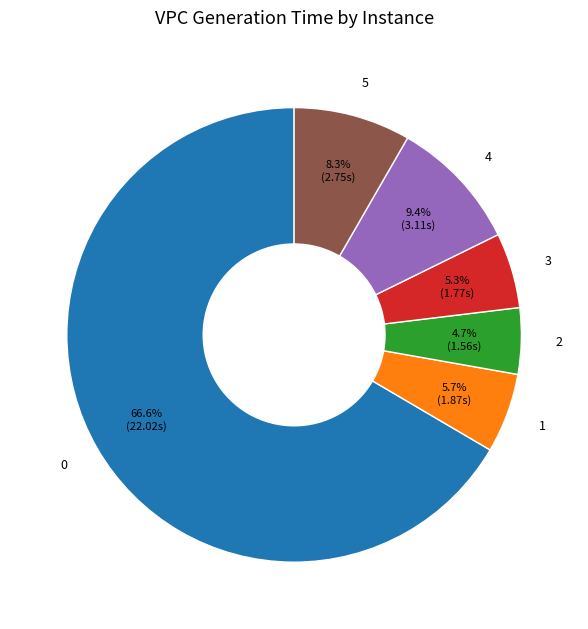

What portion of the pie excludes 0?

33.4%